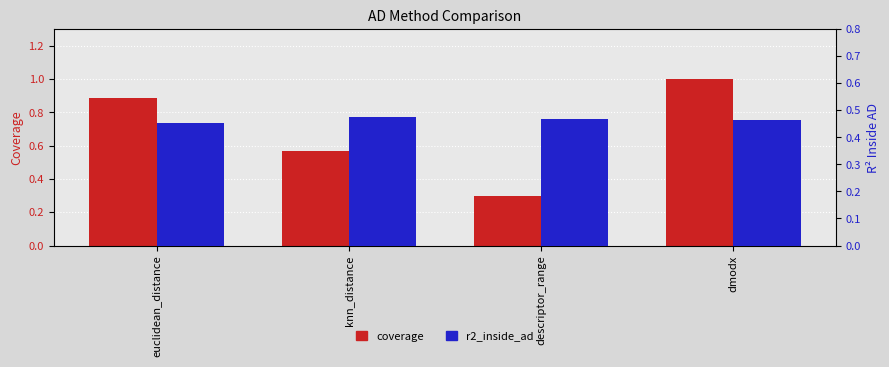

Reading left to right, extract all data points from this chart.

coverage: 0.9	0.6	0.3	1.0
r2_inside_ad: 0.5	0.5	0.5	0.5